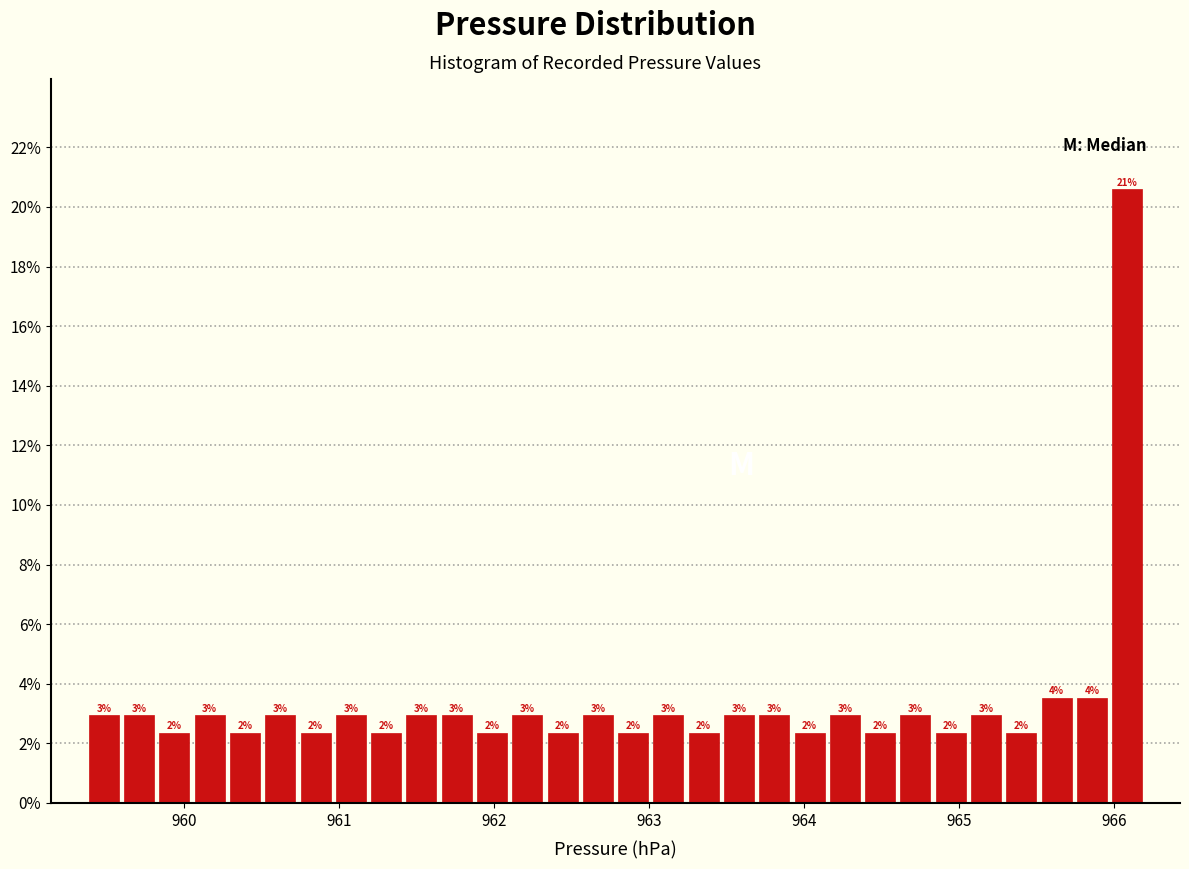

Read against the x-axis, roughly where is the centre of the tallest bar?

966.1